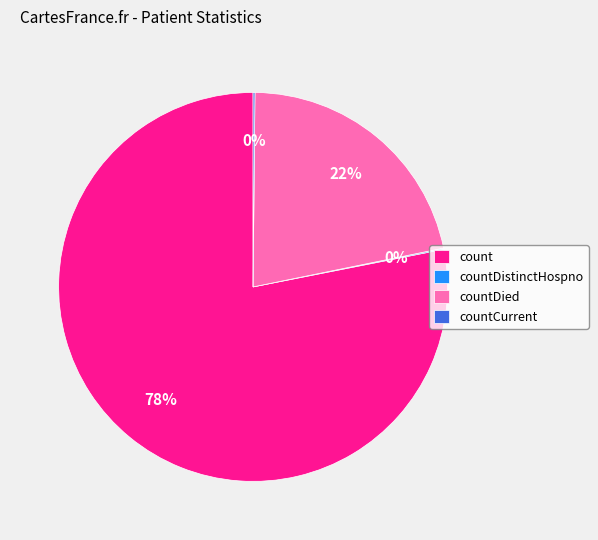

Is there a majority slice in this chart?

Yes